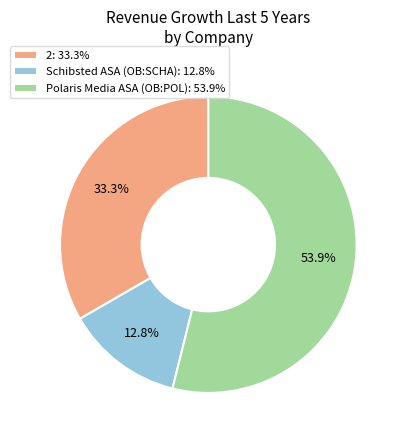

What percentage is the 2 slice, to the nearest percent?

33%